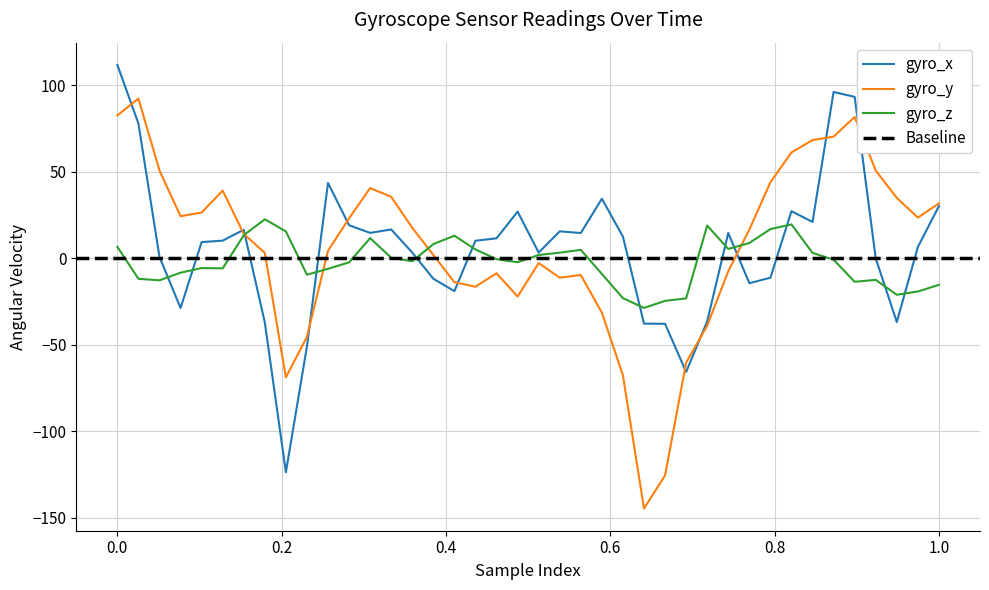

What is the lowest value of the gyro_y series?

-144.6